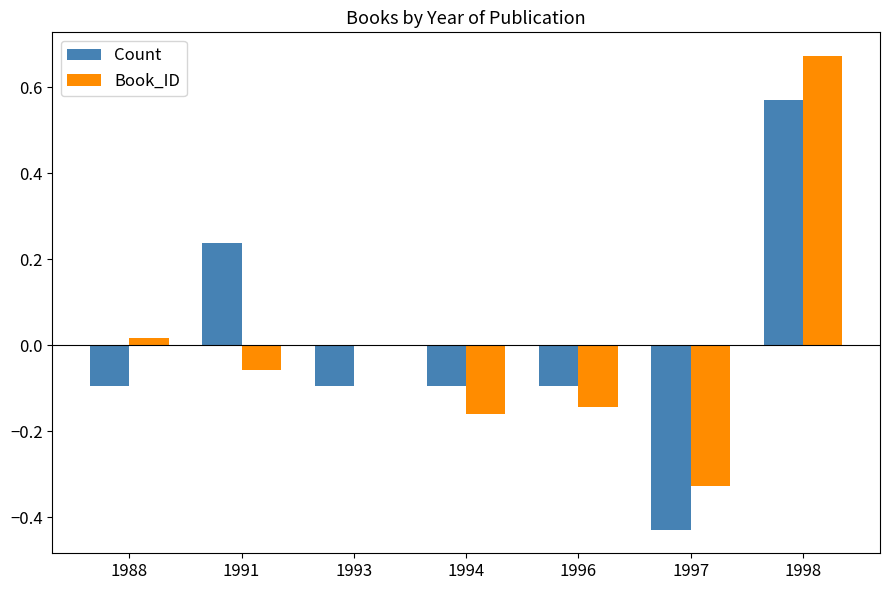

How many data points does each series have?

7